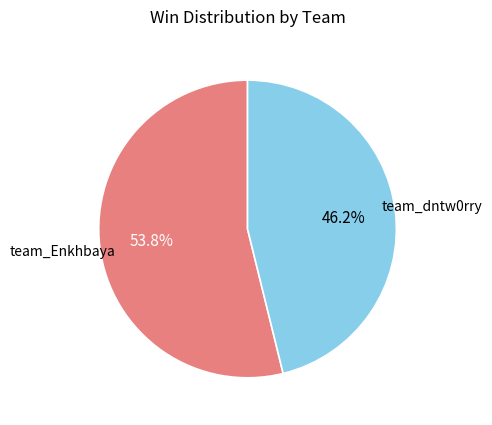

Is there any slice that represents more than half of the pie?

Yes